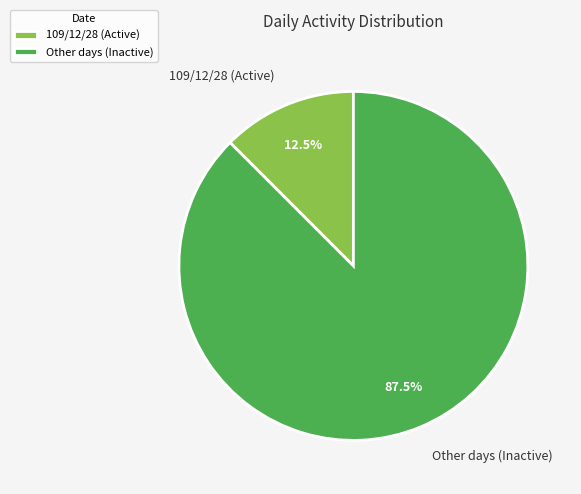

What is the largest slice in the pie chart?

Other days (Inactive)